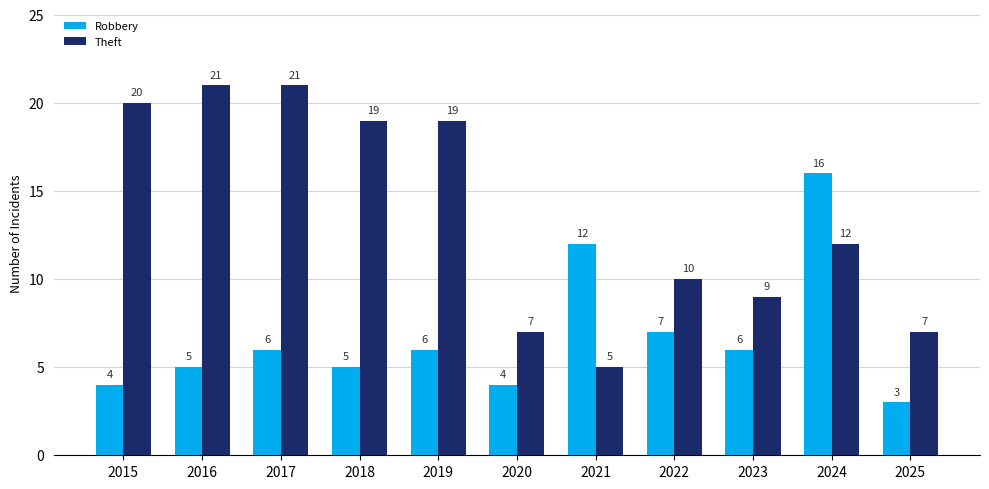

What is the difference between the highest and lowest values at 2023?

3